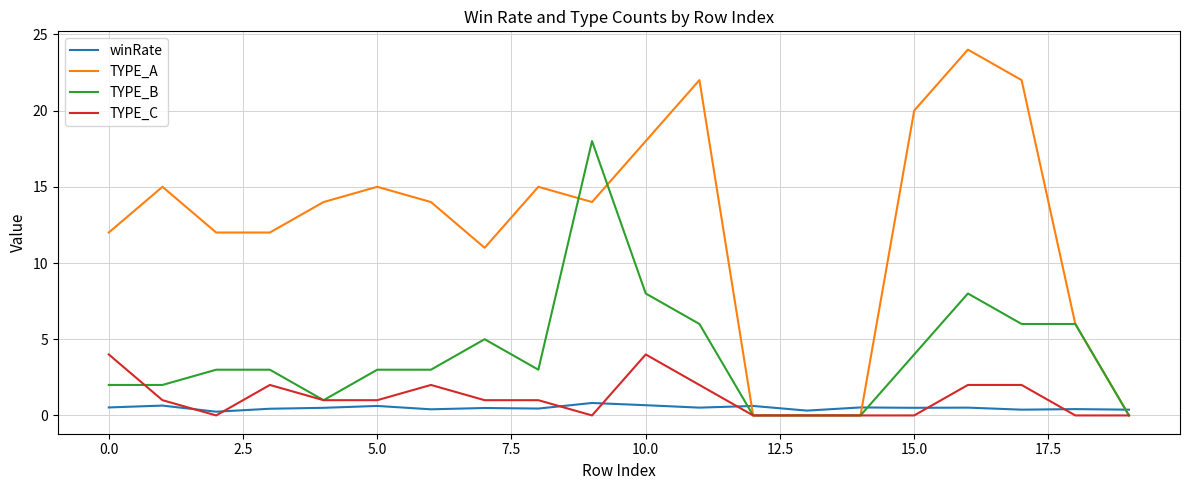

Does the chart display data point markers on the line(s)?

No